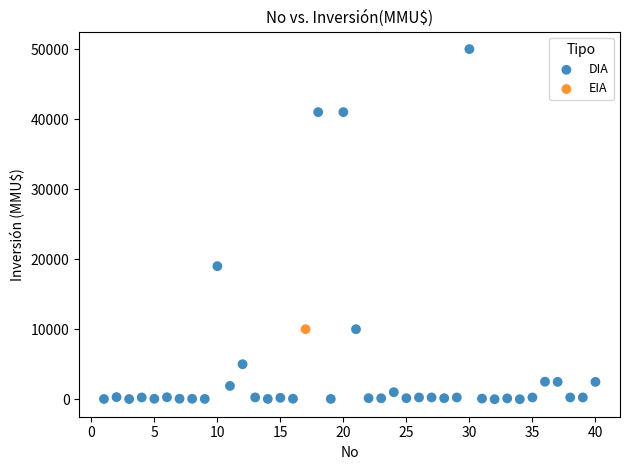

What are all the series names shown in the legend?

DIA, EIA